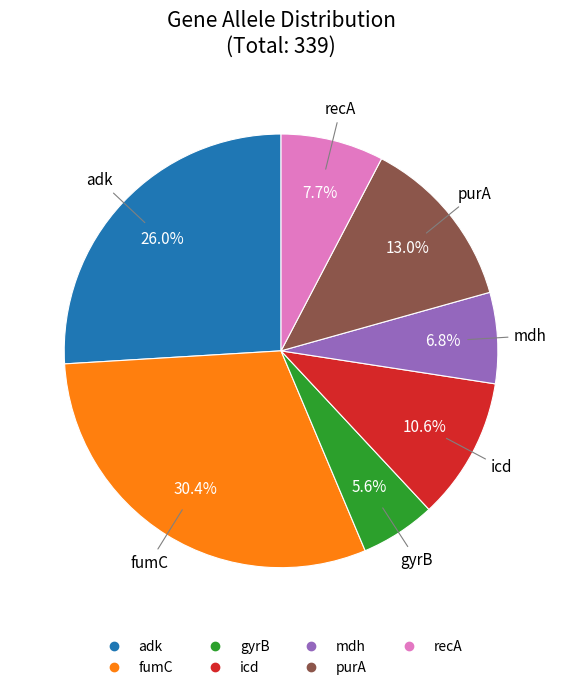

Count the number of slices in the pie.

7